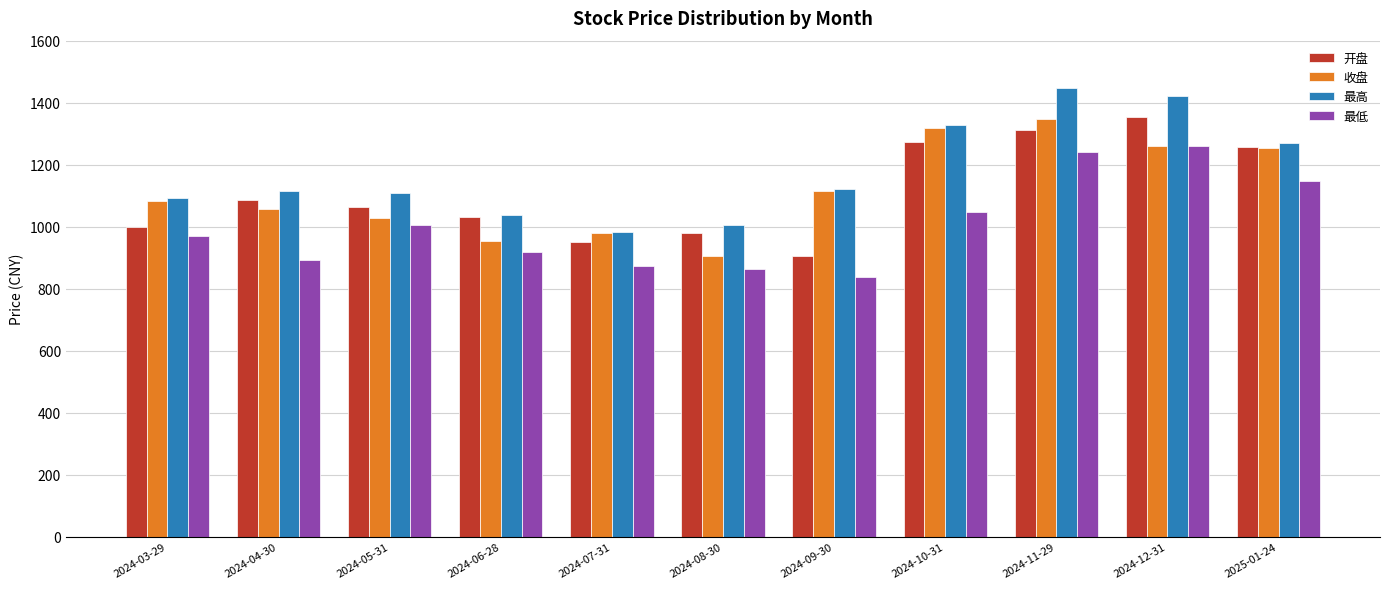

What are all the series names shown in the legend?

开盘, 收盘, 最高, 最低